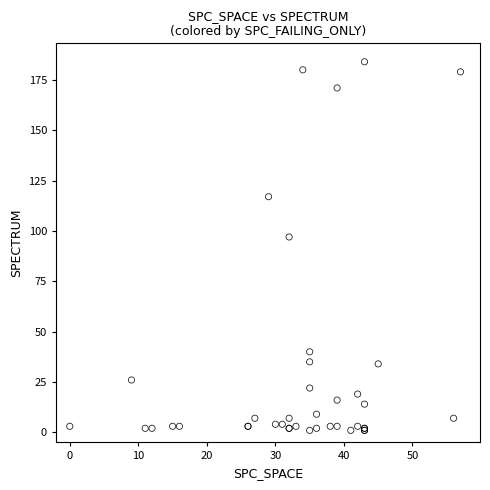

What Y value in the scatter plot is closest to 92?

97